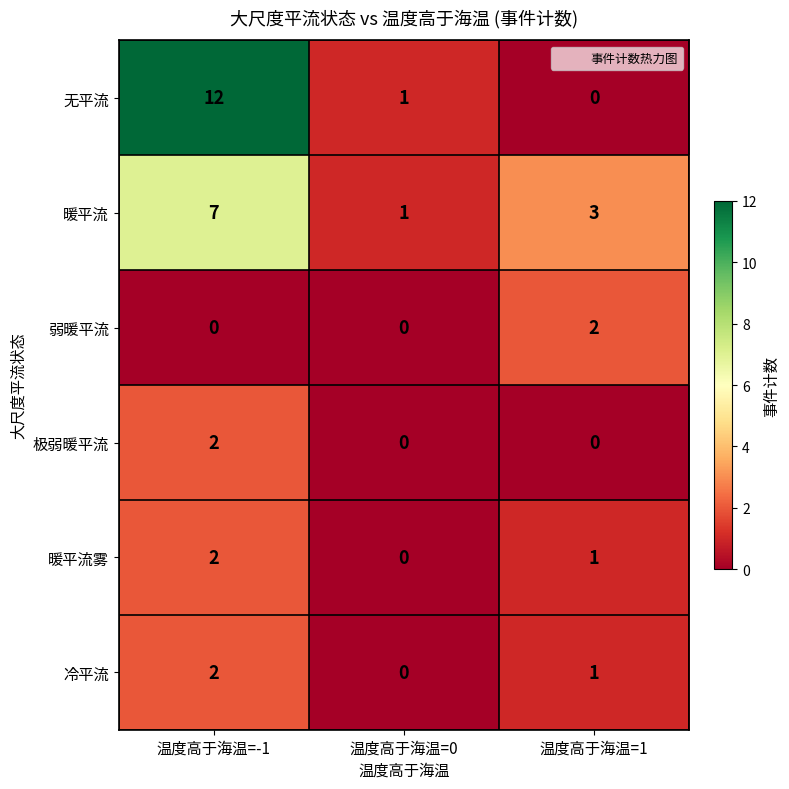

What is the greatest value displayed?

12